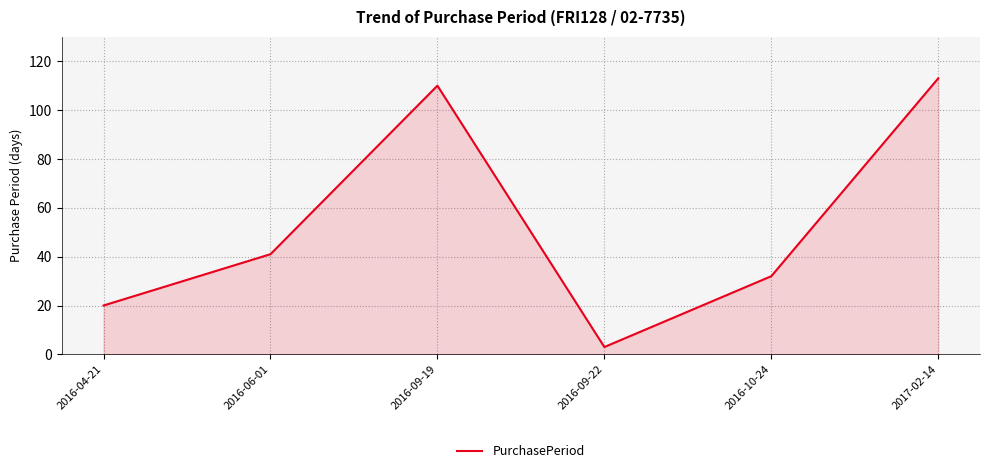

Between 2016-09-19 and 2016-04-21, which is larger?

2016-09-19